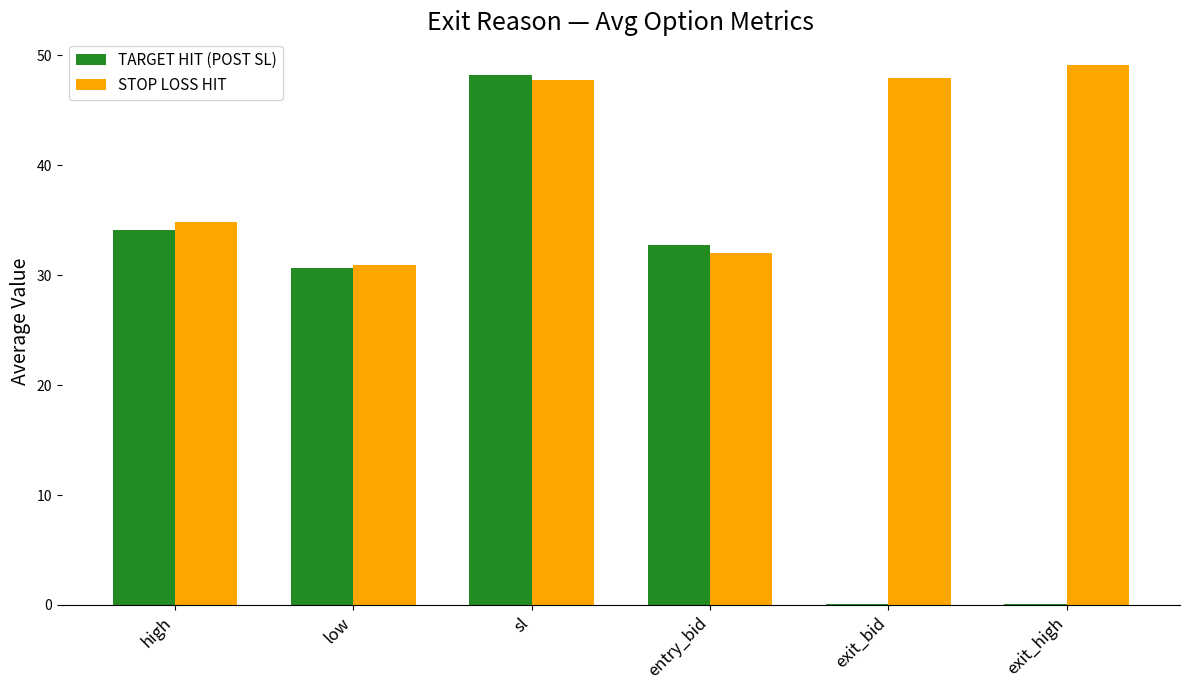

Between high and exit_bid, which series saw the biggest shift?

TARGET HIT (POST SL)